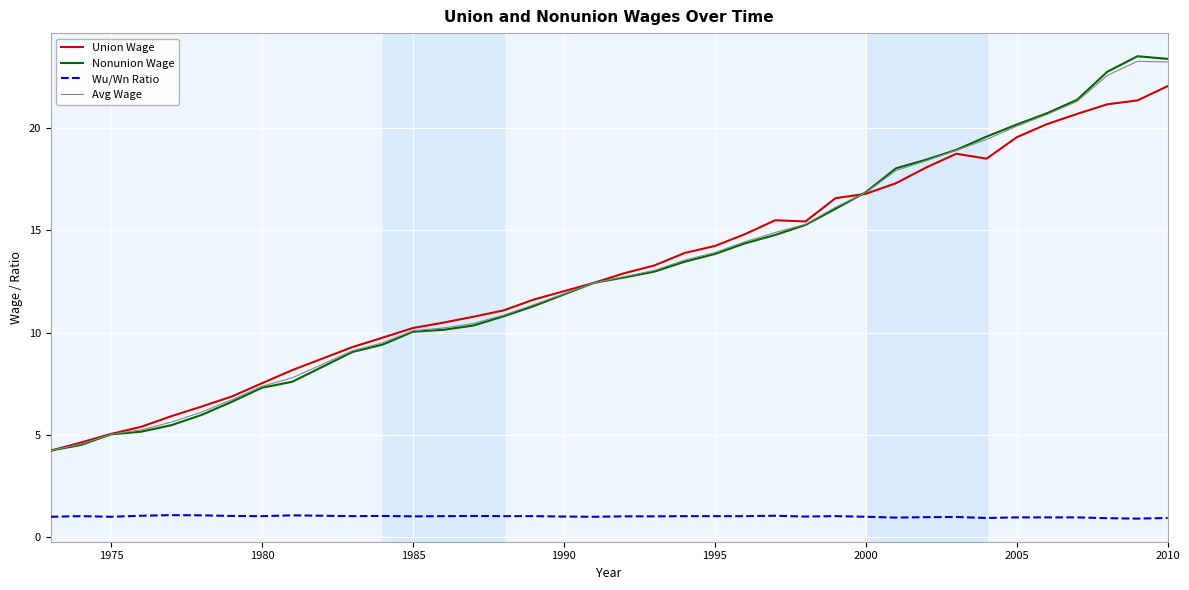

What is the difference between the maximum and second lowest values in the Avg Wage series?

18.7